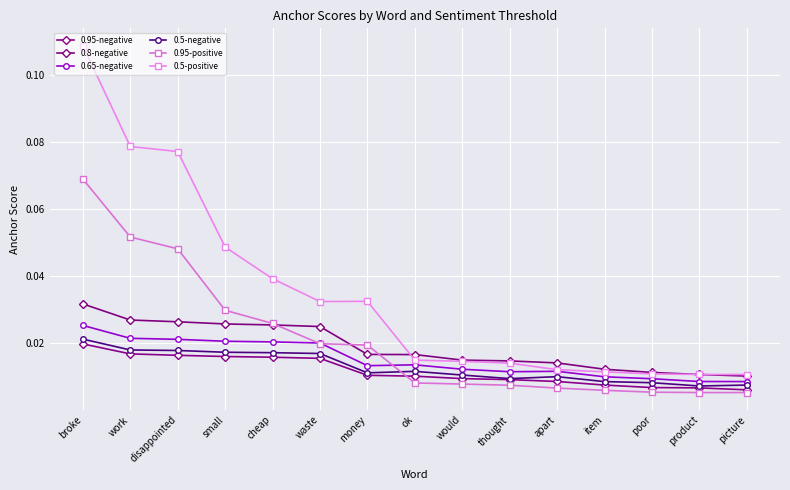

Does the chart have visible grid lines?

Yes